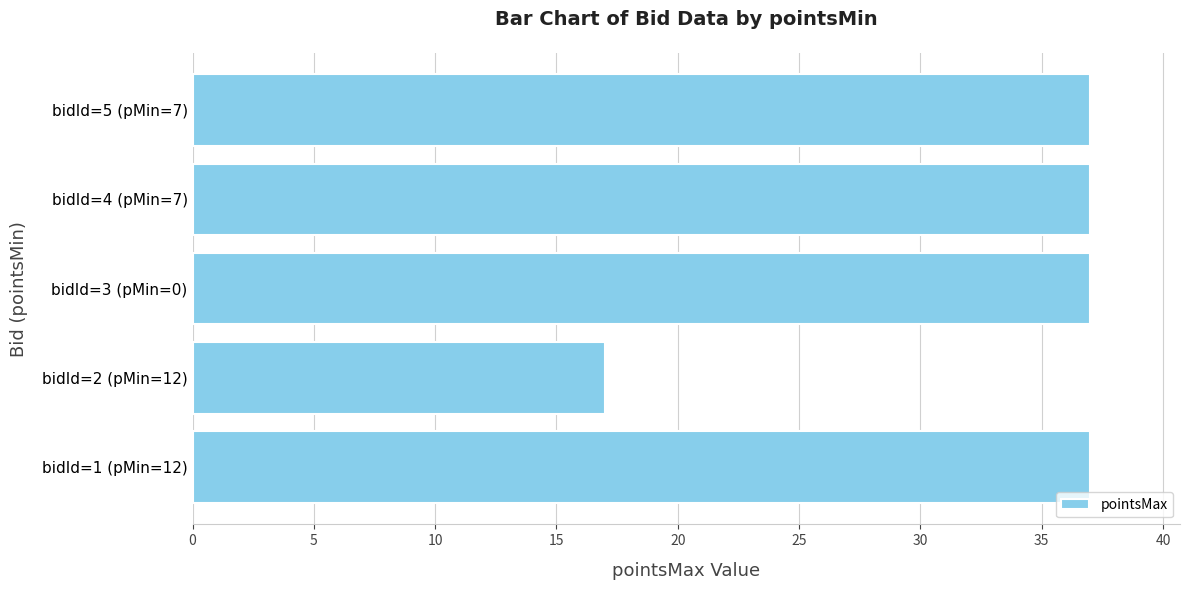

What is the smallest value displayed?

17